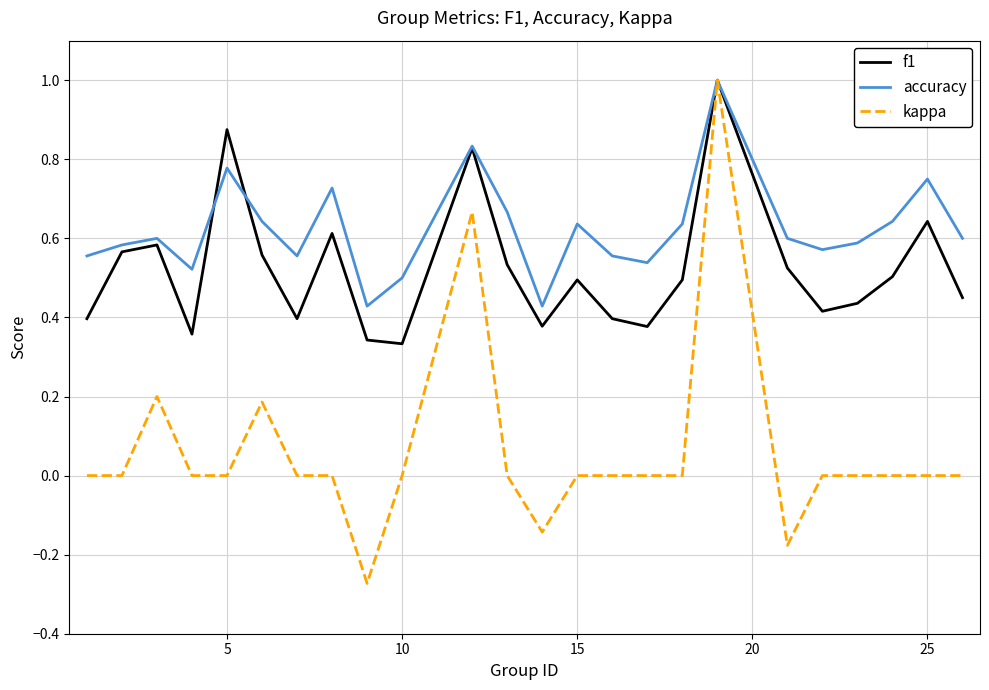

Count the accuracy values in the range 0 to 1.

24